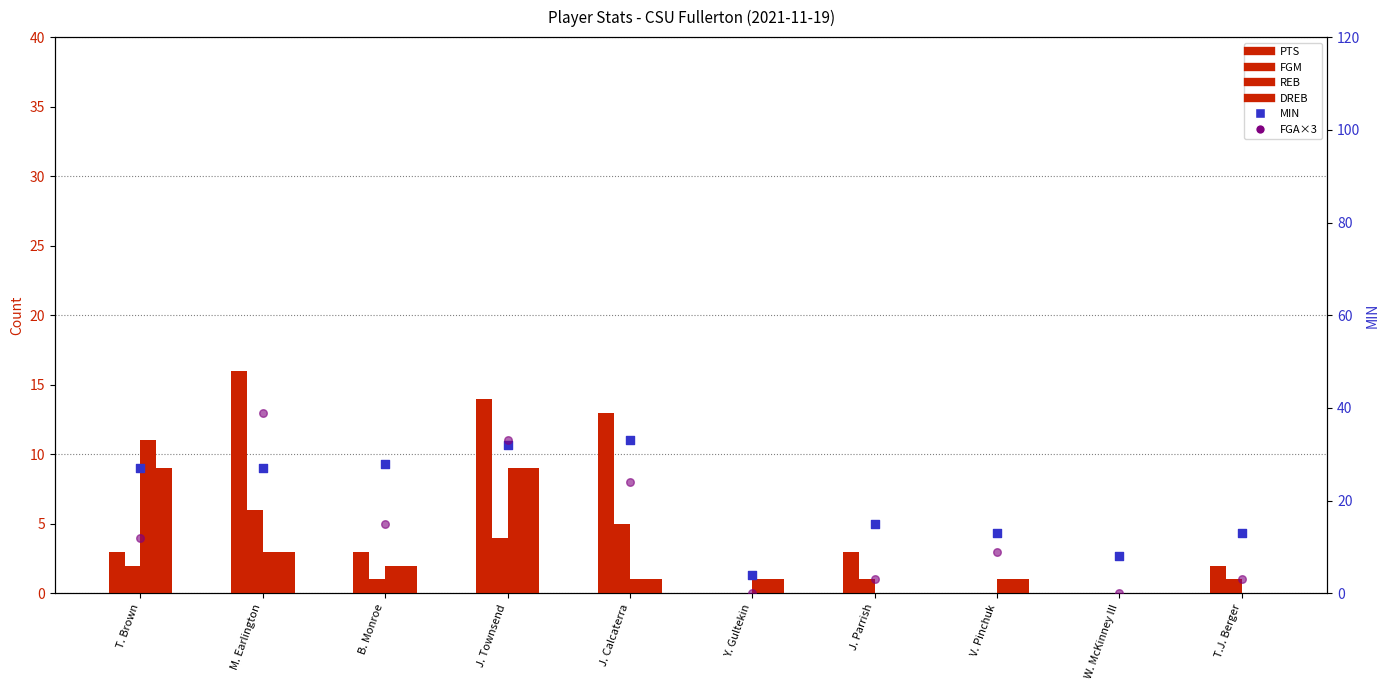

Is the value of DREB at Y. Gultekin greater than the value of MIN at B. Monroe?

No